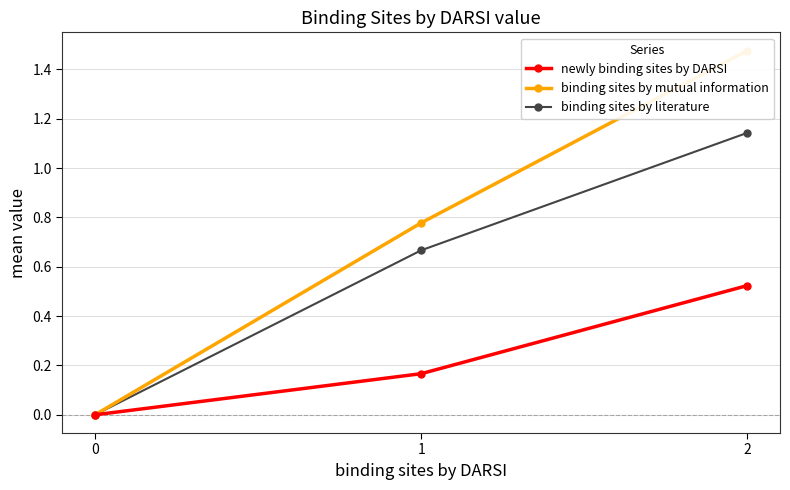

What are all the series names shown in the legend?

newly binding sites by DARSI, binding sites by mutual information, binding sites by literature